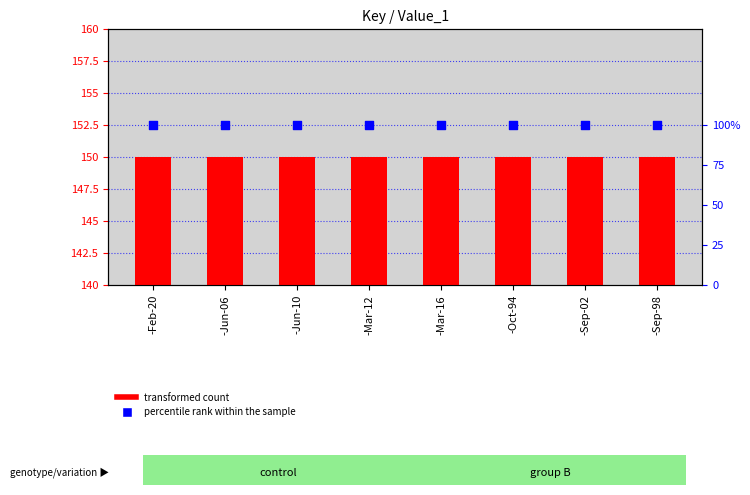

Which series has the widest spread of Y values?

transformed count